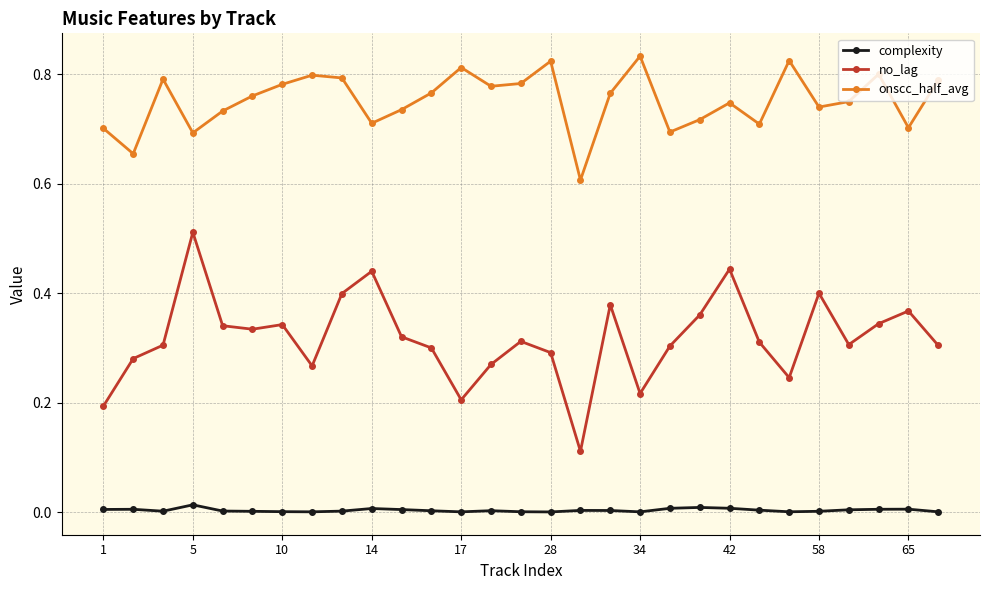

True or false: no_lag and onscc_half_avg intersect in this chart.

False